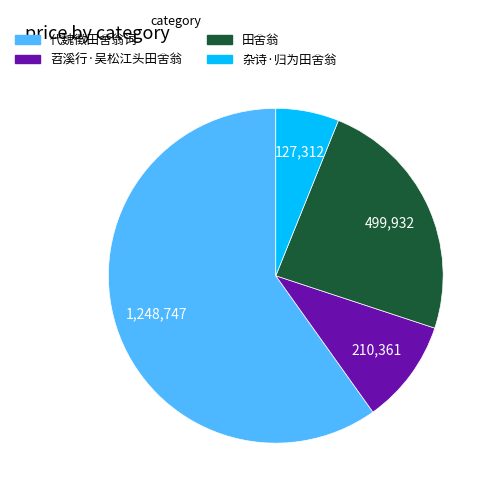

Does 代魏徵田舍翁词 represent more than half of the total?

Yes